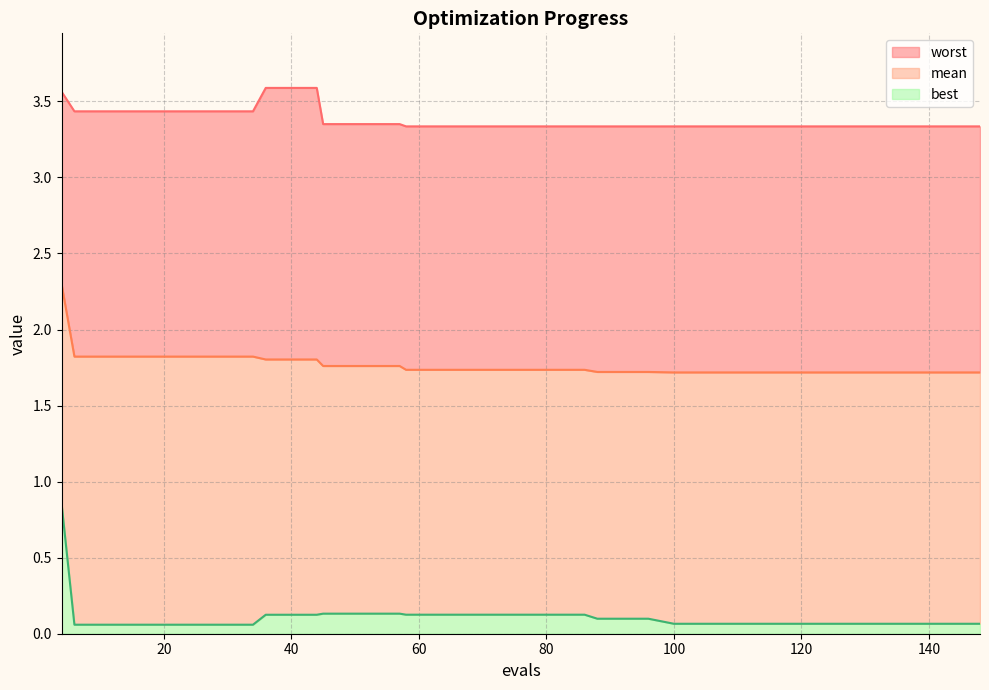

Which category has the highest value across all series?

36